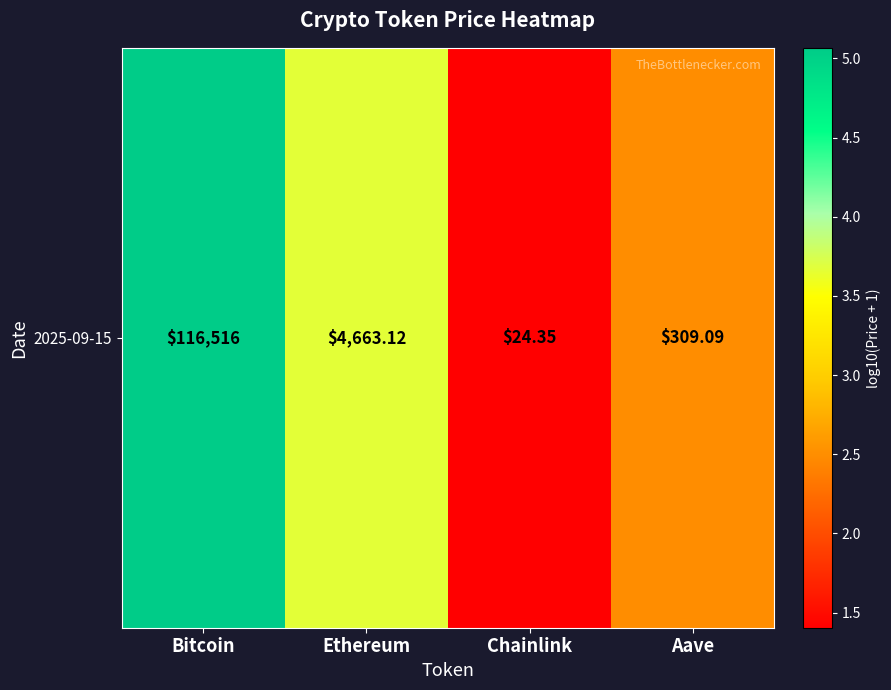

Which category has the lowest value across all series?

Chainlink